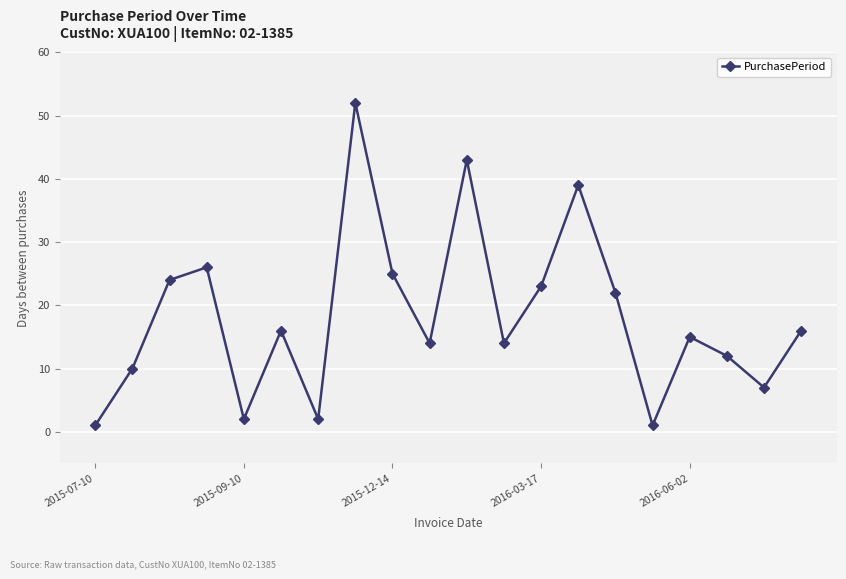

True or false: there are more than 0 points higher than both neighbors.

True